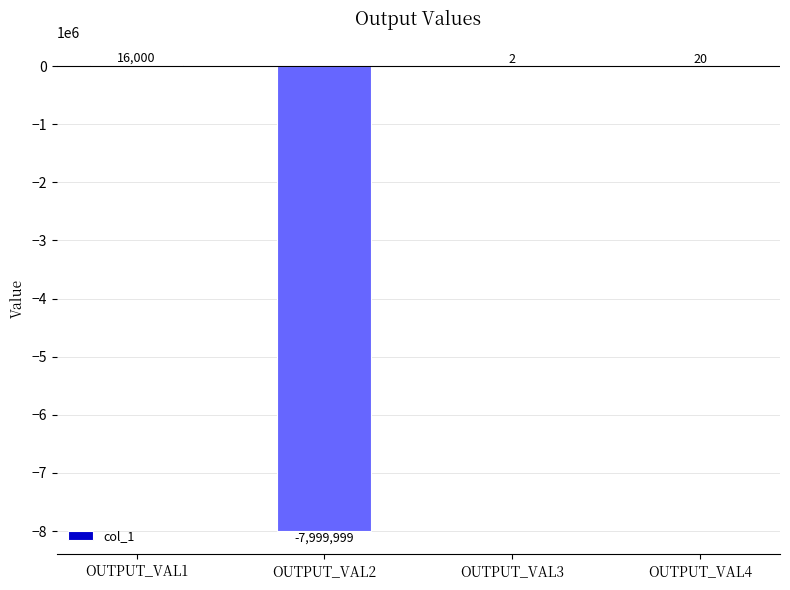

How many data points does each series have?

4